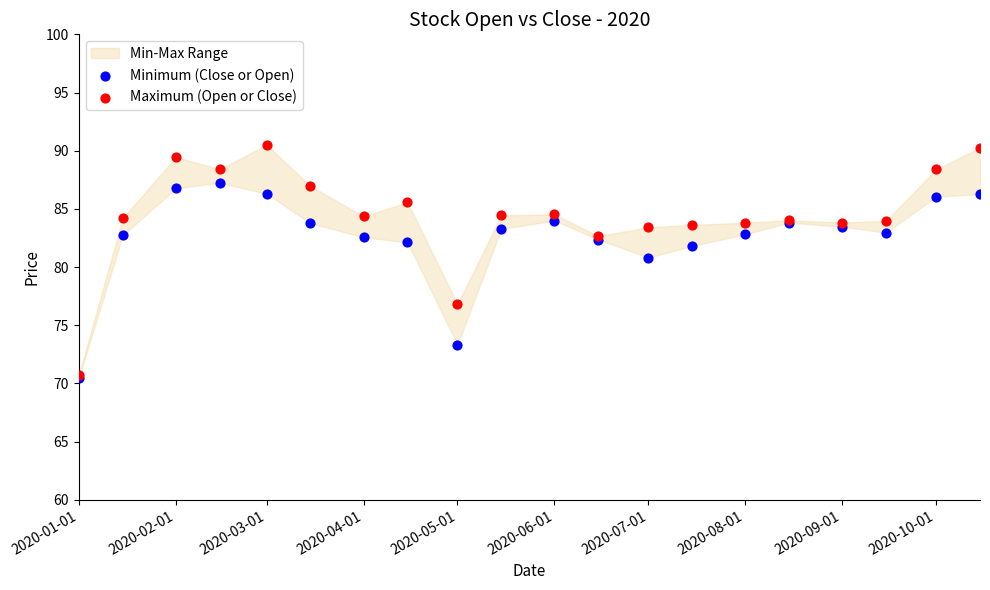

Across all series, what Y value is closest to 80?

80.8